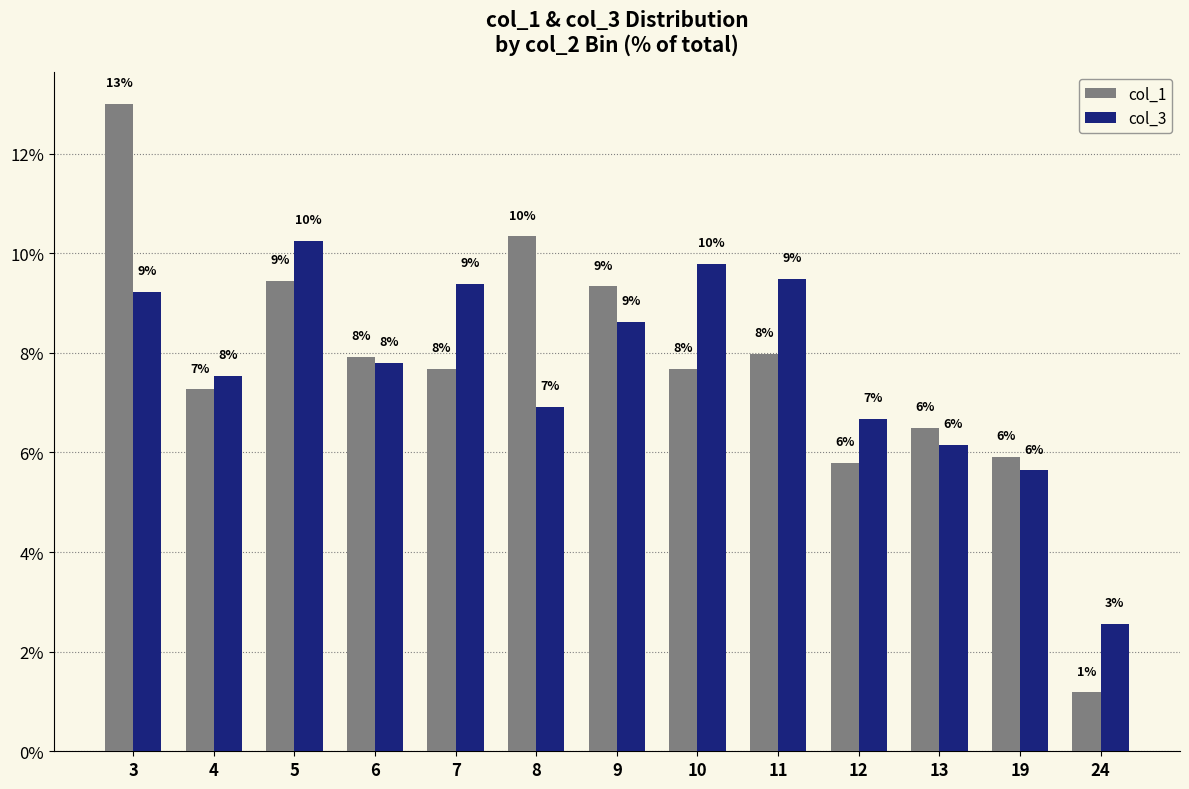

Is it true that col_1 equals 10.6 at 13?

False